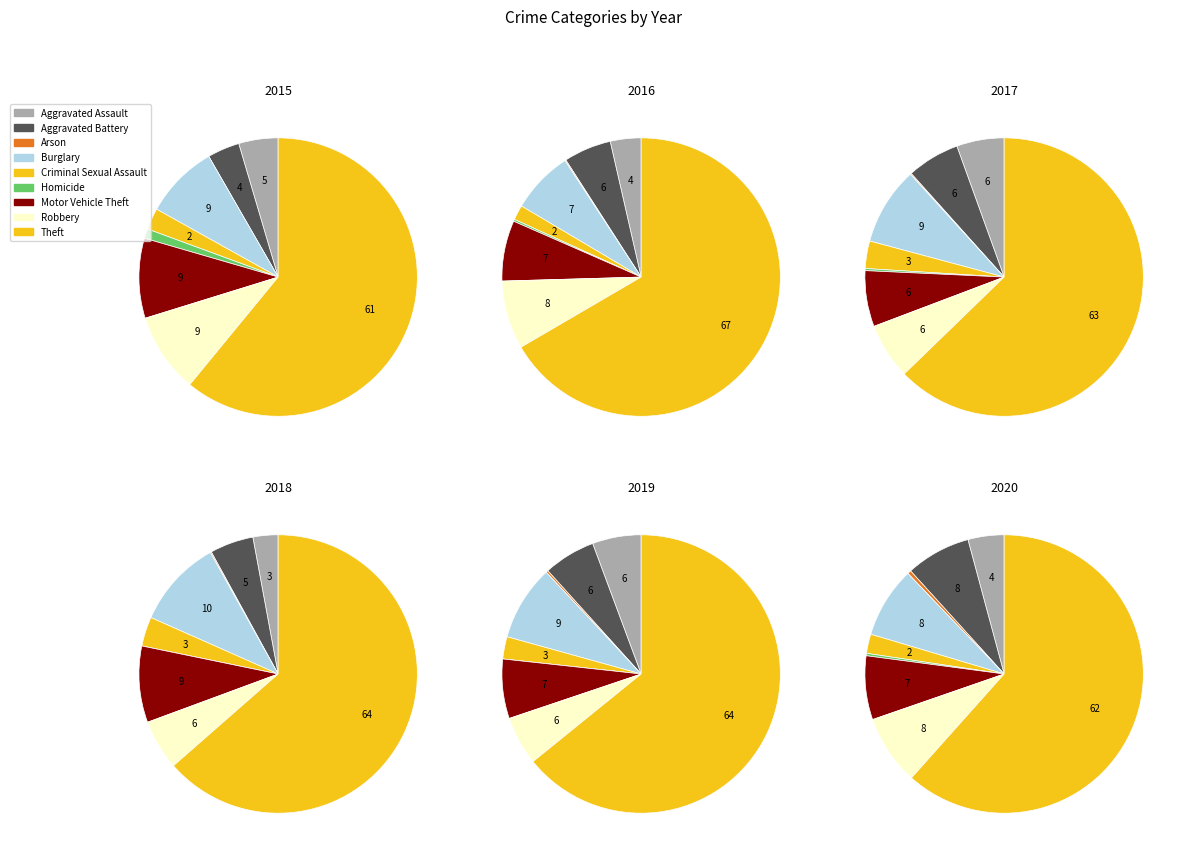

True or false: Robbery accounts for 6% of the total.

True